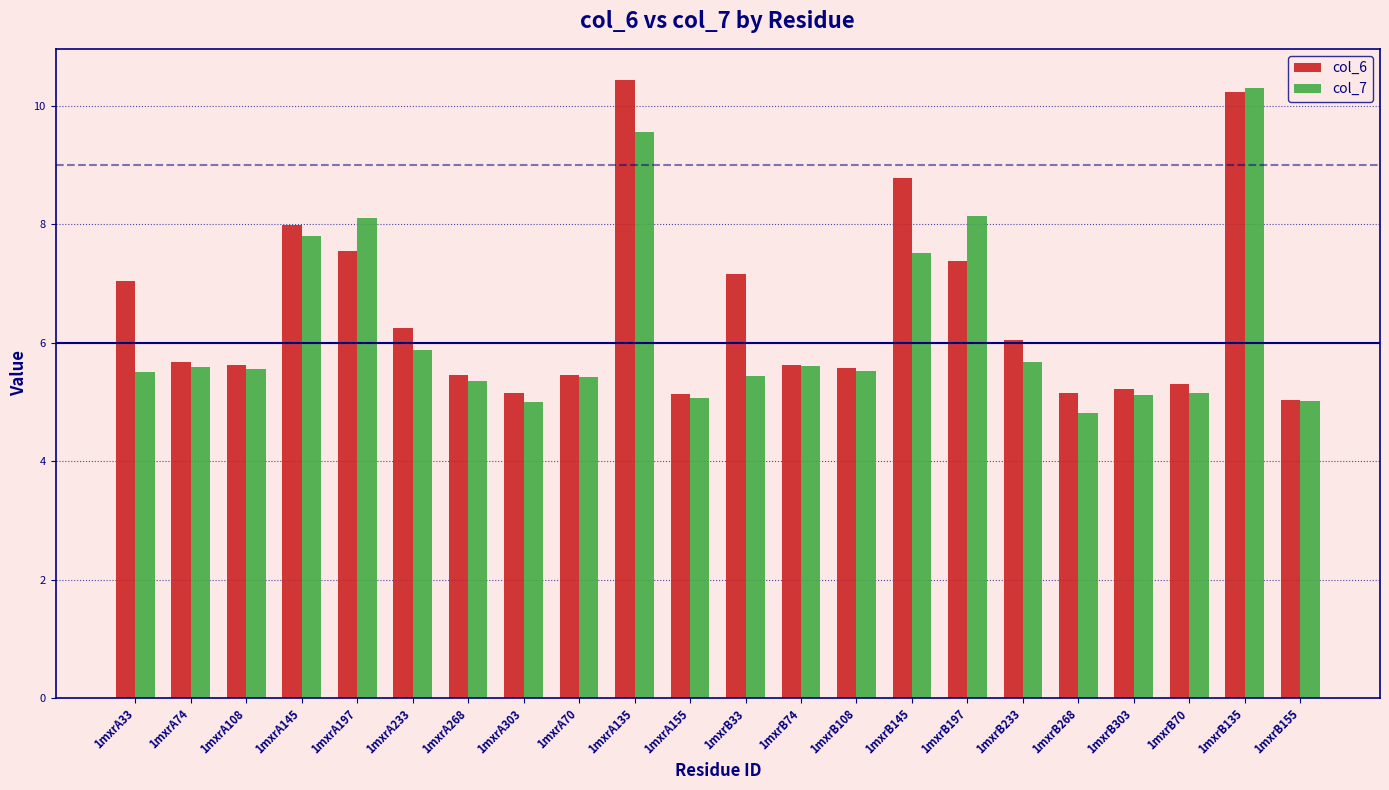

What is the sum of all col_7 values?

137.1